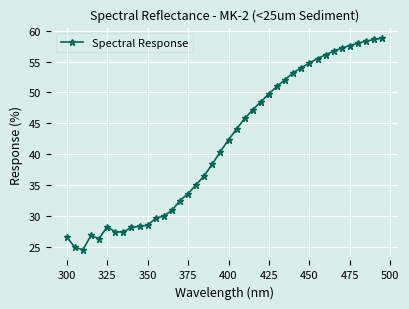

What is the greatest value displayed?

58.8